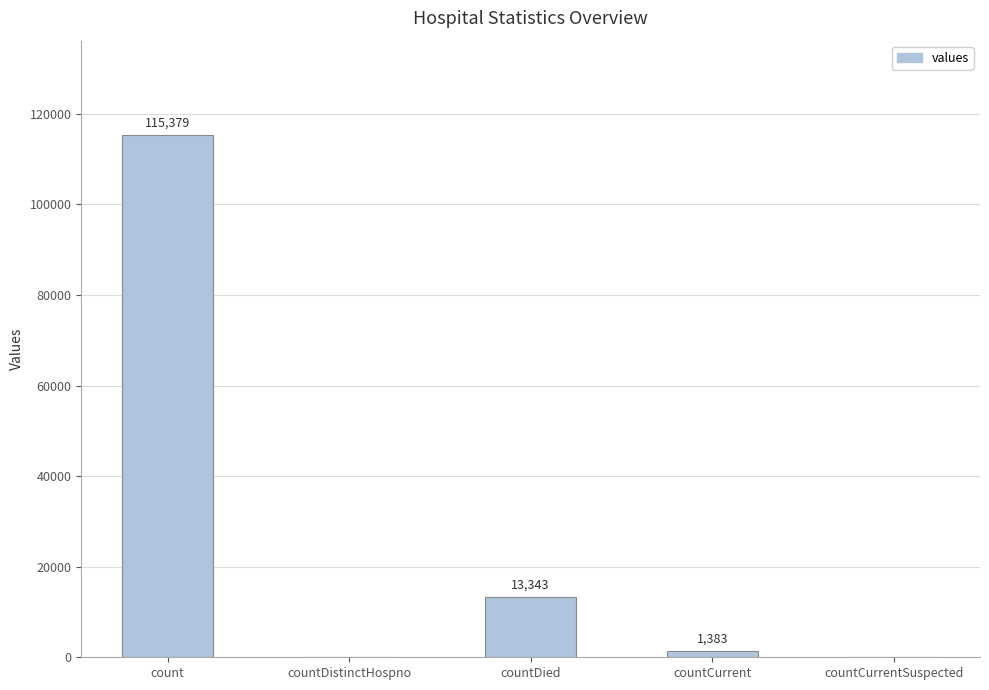

What is the change in value from count to countDied?

-102036